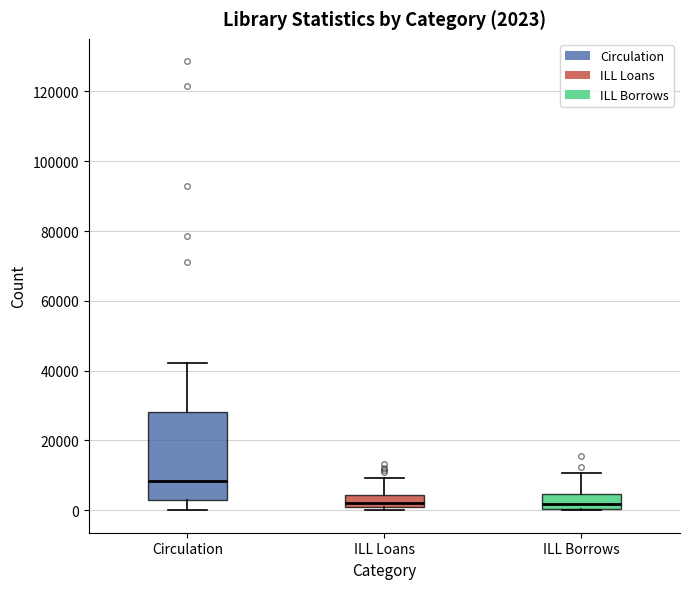

Which box is the tallest, from its lower edge to its upper edge?

Circulation